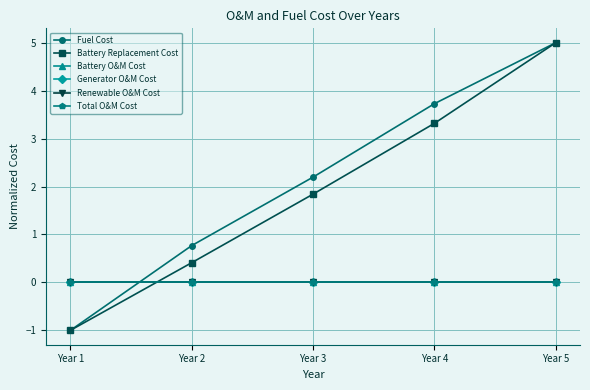

Rank the series by their maximum value, from highest to lowest.

Fuel Cost, Battery Replacement Cost, Total O&M Cost, Generator O&M Cost, Renewable O&M Cost, Battery O&M Cost